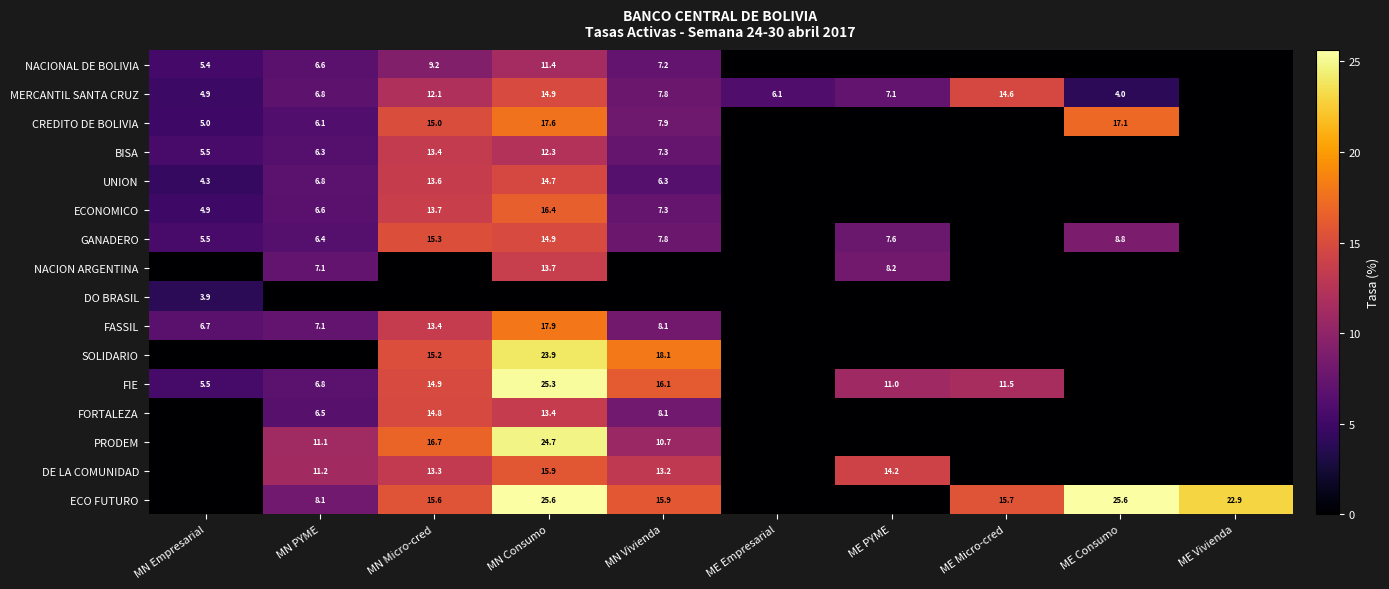

Is it true that CREDITO DE BOLIVIA equals 29.3 at ME Consumo?

False